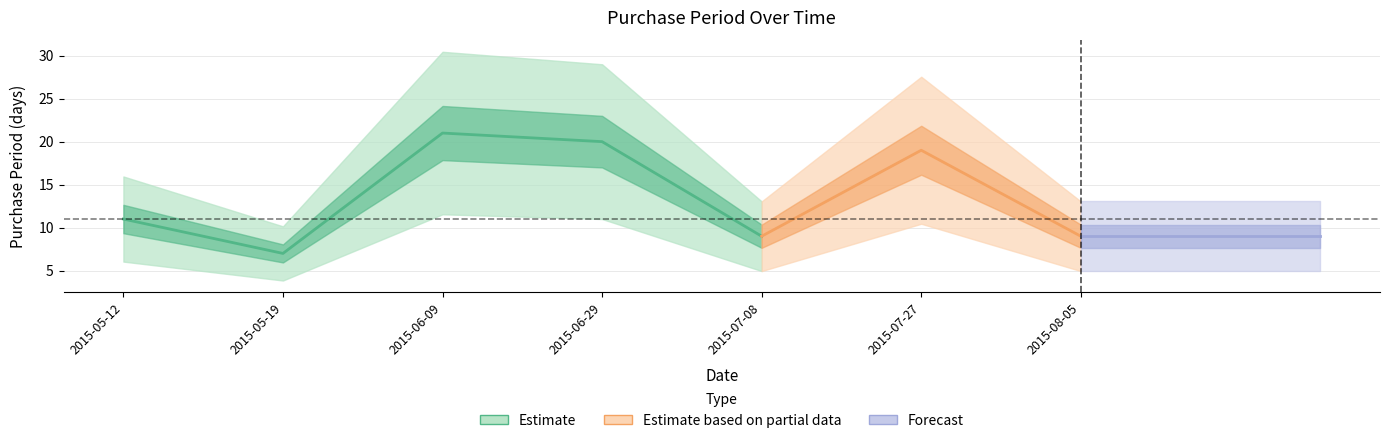

How many points are lower than both their immediate neighbors (excluding endpoints)?

2